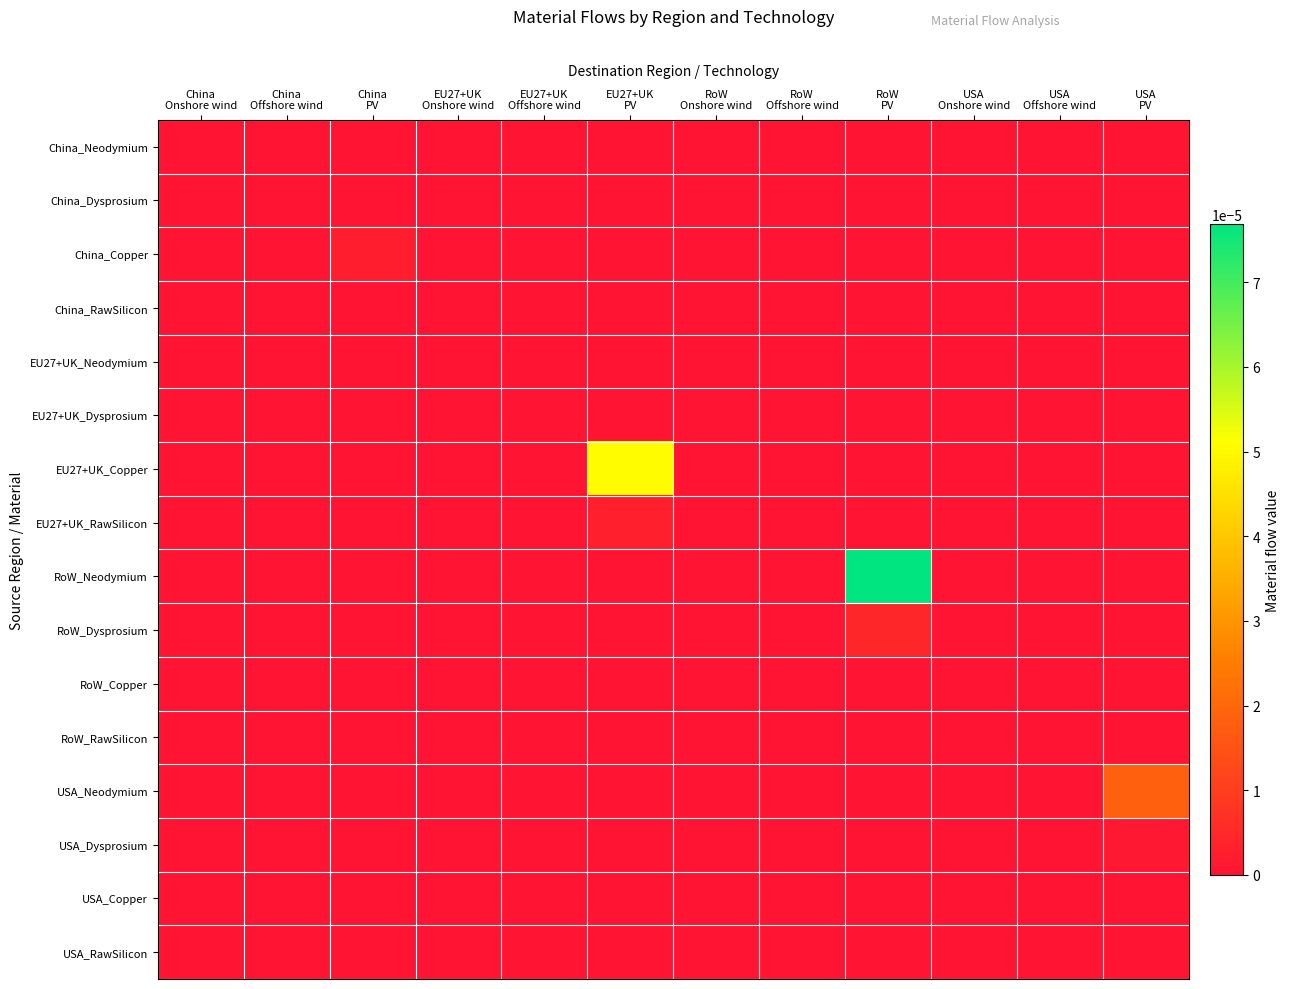

Reading right to left, what are all the values shown in this chart?

China_Neodymium: USA
PV=0.0	USA
Offshore wind=0.0	USA
Onshore wind=0.0	RoW
PV=0.0	RoW
Offshore wind=0.0	RoW
Onshore wind=0.0	EU27+UK
PV=0.0	EU27+UK
Offshore wind=0.0	EU27+UK
Onshore wind=0.0	China
PV=0.0	China
Offshore wind=0.0	China
Onshore wind=0.0
China_Dysprosium: USA
PV=0.0	USA
Offshore wind=0.0	USA
Onshore wind=0.0	RoW
PV=0.0	RoW
Offshore wind=0.0	RoW
Onshore wind=0.0	EU27+UK
PV=0.0	EU27+UK
Offshore wind=0.0	EU27+UK
Onshore wind=0.0	China
PV=0.0	China
Offshore wind=0.0	China
Onshore wind=0.0
China_Copper: USA
PV=0.0	USA
Offshore wind=0.0	USA
Onshore wind=0.0	RoW
PV=0.0	RoW
Offshore wind=0.0	RoW
Onshore wind=0.0	EU27+UK
PV=0.0	EU27+UK
Offshore wind=0.0	EU27+UK
Onshore wind=0.0	China
PV=0.0	China
Offshore wind=0.0	China
Onshore wind=0.0
China_RawSilicon: USA
PV=0.0	USA
Offshore wind=0.0	USA
Onshore wind=0.0	RoW
PV=0.0	RoW
Offshore wind=0.0	RoW
Onshore wind=0.0	EU27+UK
PV=0.0	EU27+UK
Offshore wind=0.0	EU27+UK
Onshore wind=0.0	China
PV=0.0	China
Offshore wind=0.0	China
Onshore wind=0.0
EU27+UK_Neodymium: USA
PV=0.0	USA
Offshore wind=0.0	USA
Onshore wind=0.0	RoW
PV=0.0	RoW
Offshore wind=0.0	RoW
Onshore wind=0.0	EU27+UK
PV=0.0	EU27+UK
Offshore wind=0.0	EU27+UK
Onshore wind=0.0	China
PV=0.0	China
Offshore wind=0.0	China
Onshore wind=0.0
EU27+UK_Dysprosium: USA
PV=0.0	USA
Offshore wind=0.0	USA
Onshore wind=0.0	RoW
PV=0.0	RoW
Offshore wind=0.0	RoW
Onshore wind=0.0	EU27+UK
PV=0.0	EU27+UK
Offshore wind=0.0	EU27+UK
Onshore wind=0.0	China
PV=0.0	China
Offshore wind=0.0	China
Onshore wind=0.0
EU27+UK_Copper: USA
PV=0.0	USA
Offshore wind=0.0	USA
Onshore wind=0.0	RoW
PV=0.0	RoW
Offshore wind=0.0	RoW
Onshore wind=0.0	EU27+UK
PV=0.0	EU27+UK
Offshore wind=0.0	EU27+UK
Onshore wind=0.0	China
PV=0.0	China
Offshore wind=0.0	China
Onshore wind=0.0
EU27+UK_RawSilicon: USA
PV=0.0	USA
Offshore wind=0.0	USA
Onshore wind=0.0	RoW
PV=0.0	RoW
Offshore wind=0.0	RoW
Onshore wind=0.0	EU27+UK
PV=0.0	EU27+UK
Offshore wind=0.0	EU27+UK
Onshore wind=0.0	China
PV=0.0	China
Offshore wind=0.0	China
Onshore wind=0.0
RoW_Neodymium: USA
PV=0.0	USA
Offshore wind=0.0	USA
Onshore wind=0.0	RoW
PV=0.0	RoW
Offshore wind=0.0	RoW
Onshore wind=0.0	EU27+UK
PV=0.0	EU27+UK
Offshore wind=0.0	EU27+UK
Onshore wind=0.0	China
PV=0.0	China
Offshore wind=0.0	China
Onshore wind=0.0
RoW_Dysprosium: USA
PV=0.0	USA
Offshore wind=0.0	USA
Onshore wind=0.0	RoW
PV=0.0	RoW
Offshore wind=0.0	RoW
Onshore wind=0.0	EU27+UK
PV=0.0	EU27+UK
Offshore wind=0.0	EU27+UK
Onshore wind=0.0	China
PV=0.0	China
Offshore wind=0.0	China
Onshore wind=0.0
RoW_Copper: USA
PV=0.0	USA
Offshore wind=0.0	USA
Onshore wind=0.0	RoW
PV=0.0	RoW
Offshore wind=0.0	RoW
Onshore wind=0.0	EU27+UK
PV=0.0	EU27+UK
Offshore wind=0.0	EU27+UK
Onshore wind=0.0	China
PV=0.0	China
Offshore wind=0.0	China
Onshore wind=0.0
RoW_RawSilicon: USA
PV=0.0	USA
Offshore wind=0.0	USA
Onshore wind=0.0	RoW
PV=0.0	RoW
Offshore wind=0.0	RoW
Onshore wind=0.0	EU27+UK
PV=0.0	EU27+UK
Offshore wind=0.0	EU27+UK
Onshore wind=0.0	China
PV=0.0	China
Offshore wind=0.0	China
Onshore wind=0.0
USA_Neodymium: USA
PV=0.0	USA
Offshore wind=0.0	USA
Onshore wind=0.0	RoW
PV=0.0	RoW
Offshore wind=0.0	RoW
Onshore wind=0.0	EU27+UK
PV=0.0	EU27+UK
Offshore wind=0.0	EU27+UK
Onshore wind=0.0	China
PV=0.0	China
Offshore wind=0.0	China
Onshore wind=0.0
USA_Dysprosium: USA
PV=0.0	USA
Offshore wind=0.0	USA
Onshore wind=0.0	RoW
PV=0.0	RoW
Offshore wind=0.0	RoW
Onshore wind=0.0	EU27+UK
PV=0.0	EU27+UK
Offshore wind=0.0	EU27+UK
Onshore wind=0.0	China
PV=0.0	China
Offshore wind=0.0	China
Onshore wind=0.0
USA_Copper: USA
PV=0.0	USA
Offshore wind=0.0	USA
Onshore wind=0.0	RoW
PV=0.0	RoW
Offshore wind=0.0	RoW
Onshore wind=0.0	EU27+UK
PV=0.0	EU27+UK
Offshore wind=0.0	EU27+UK
Onshore wind=0.0	China
PV=0.0	China
Offshore wind=0.0	China
Onshore wind=0.0
USA_RawSilicon: USA
PV=0.0	USA
Offshore wind=0.0	USA
Onshore wind=0.0	RoW
PV=0.0	RoW
Offshore wind=0.0	RoW
Onshore wind=0.0	EU27+UK
PV=0.0	EU27+UK
Offshore wind=0.0	EU27+UK
Onshore wind=0.0	China
PV=0.0	China
Offshore wind=0.0	China
Onshore wind=0.0